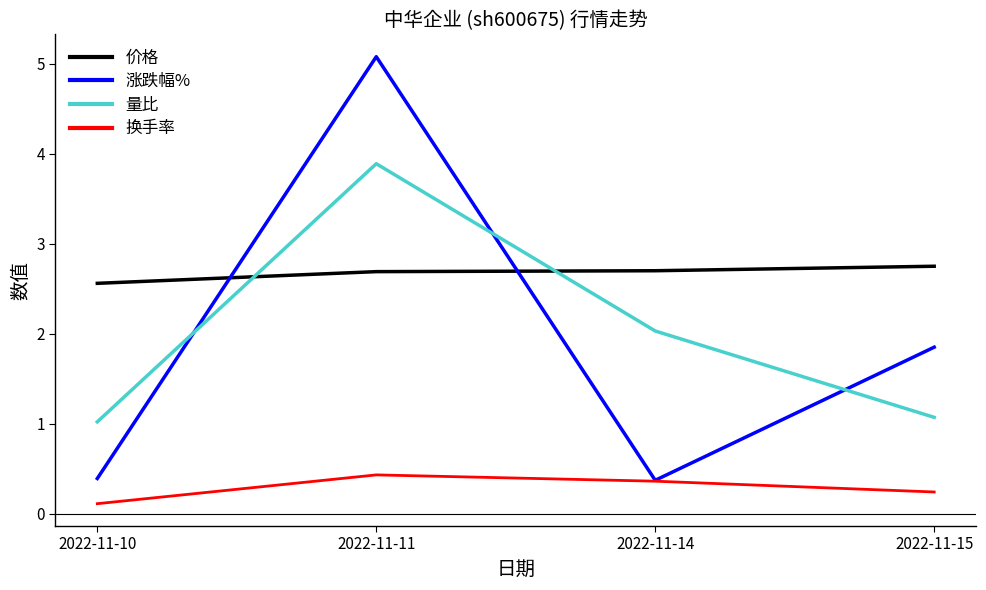

Rank the series by their maximum value, from lowest to highest.

换手率, 价格, 量比, 涨跌幅%